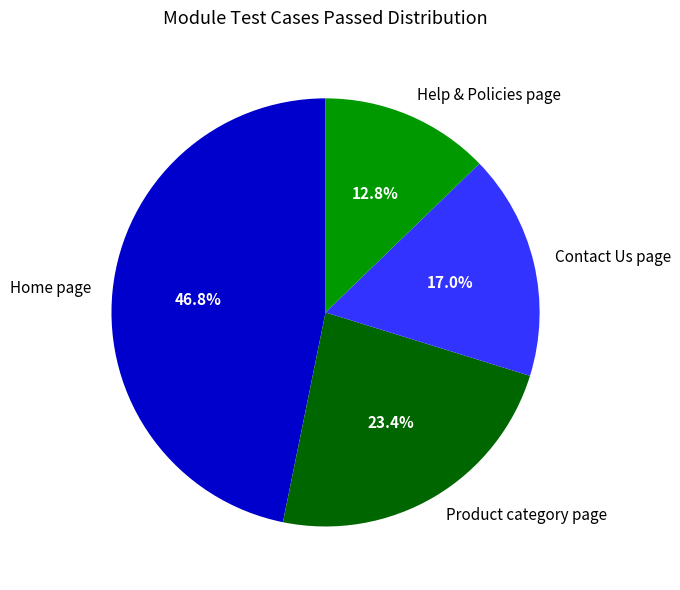

How many slices are in this pie chart?

4